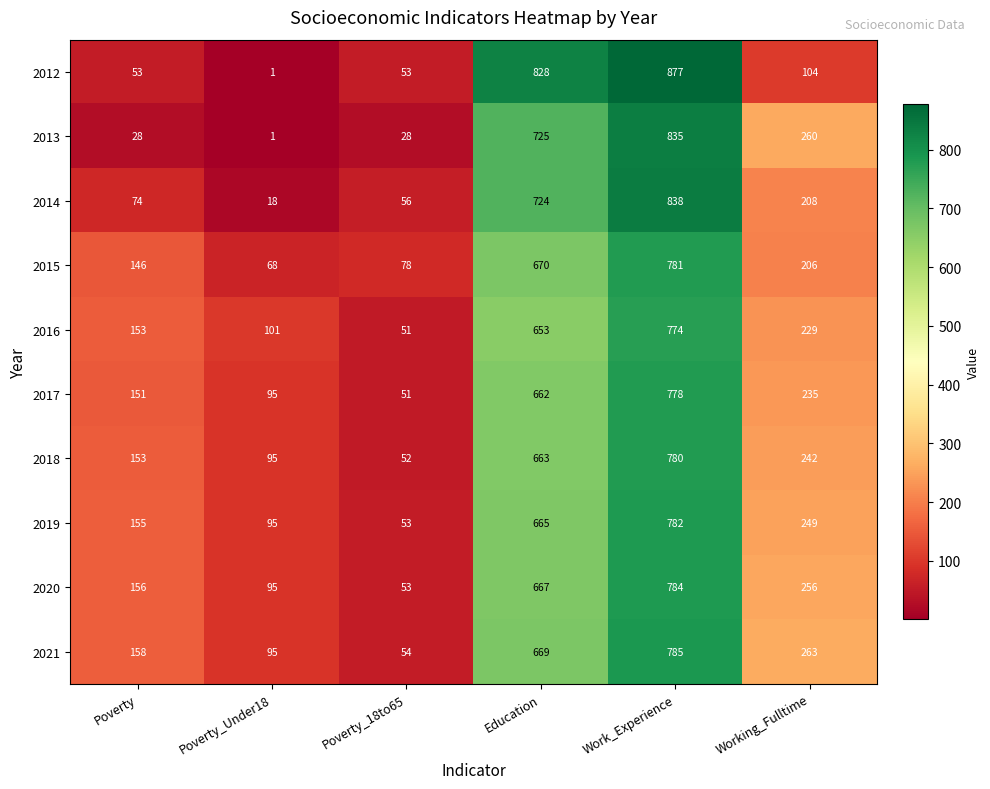

Is it true that 2018 equals 780 at Work_Experience?

True